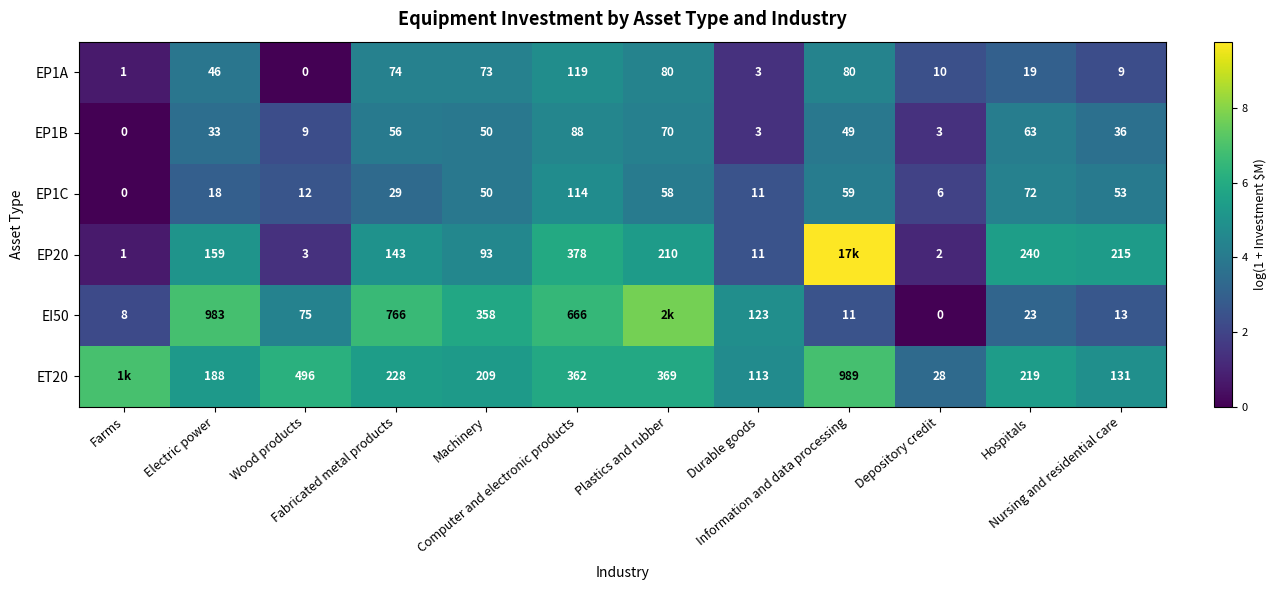

How many values in EP1A are above zero?

11